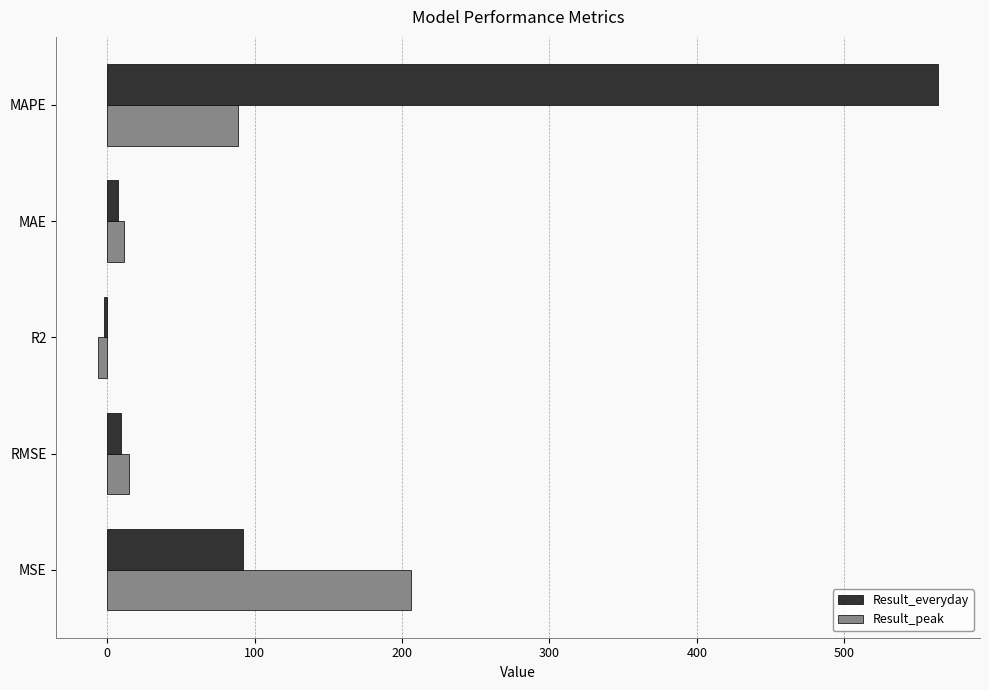

Which label corresponds to the smallest value in the chart?

R2